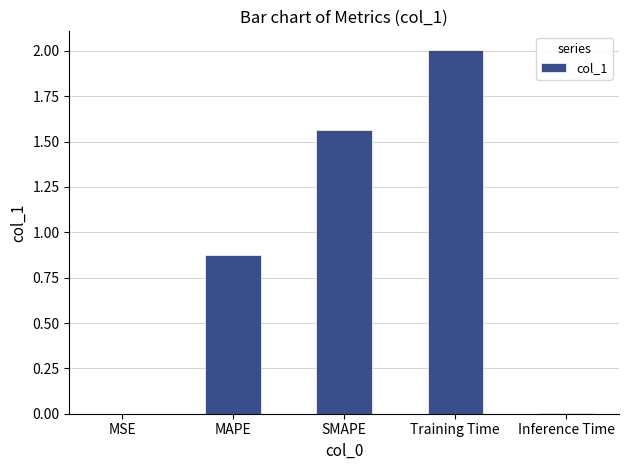

What is the sum of all values?

4.5